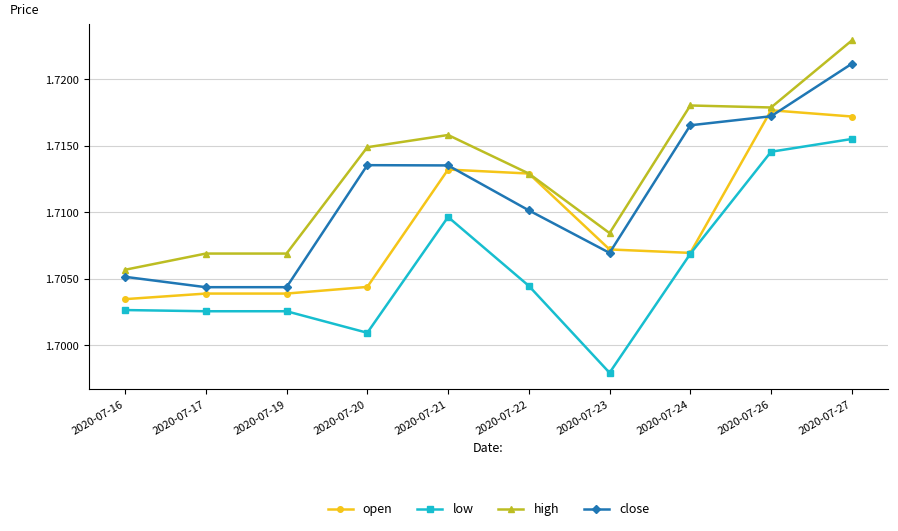

How many lines are shown in the chart?

4